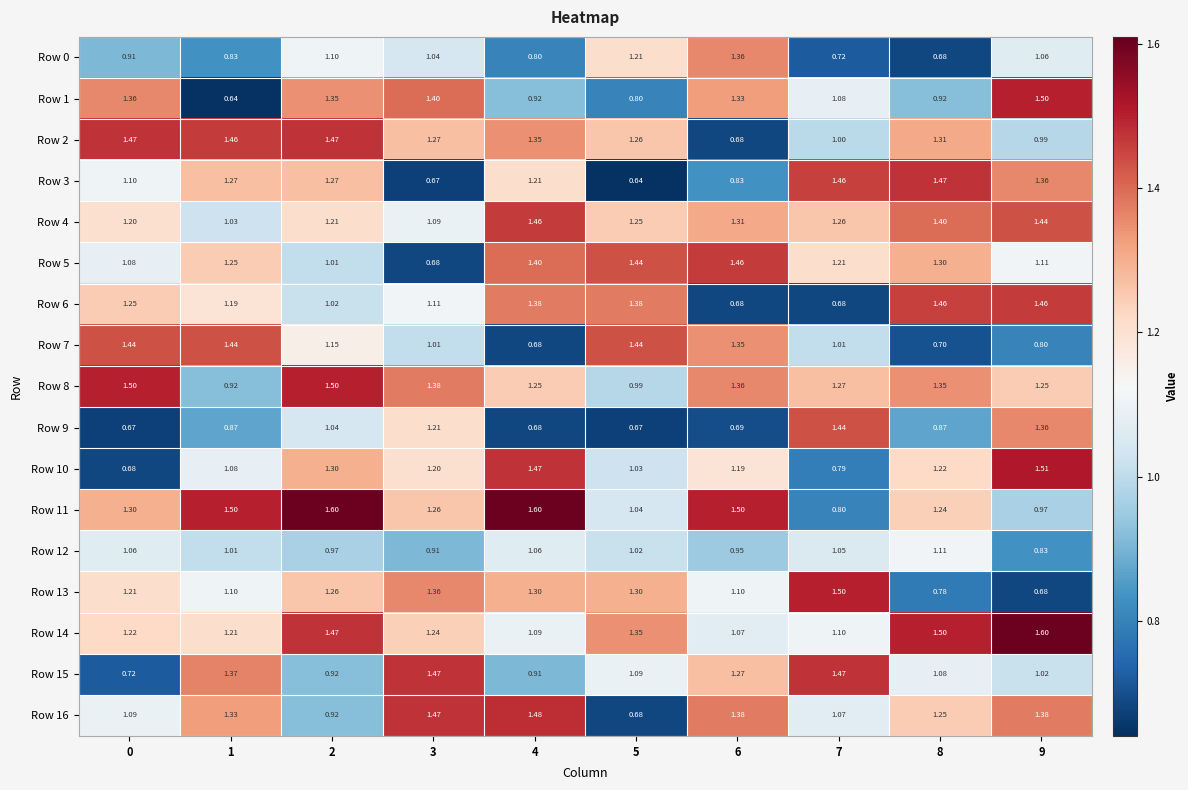

Which series has the widest spread of values?

Row 1